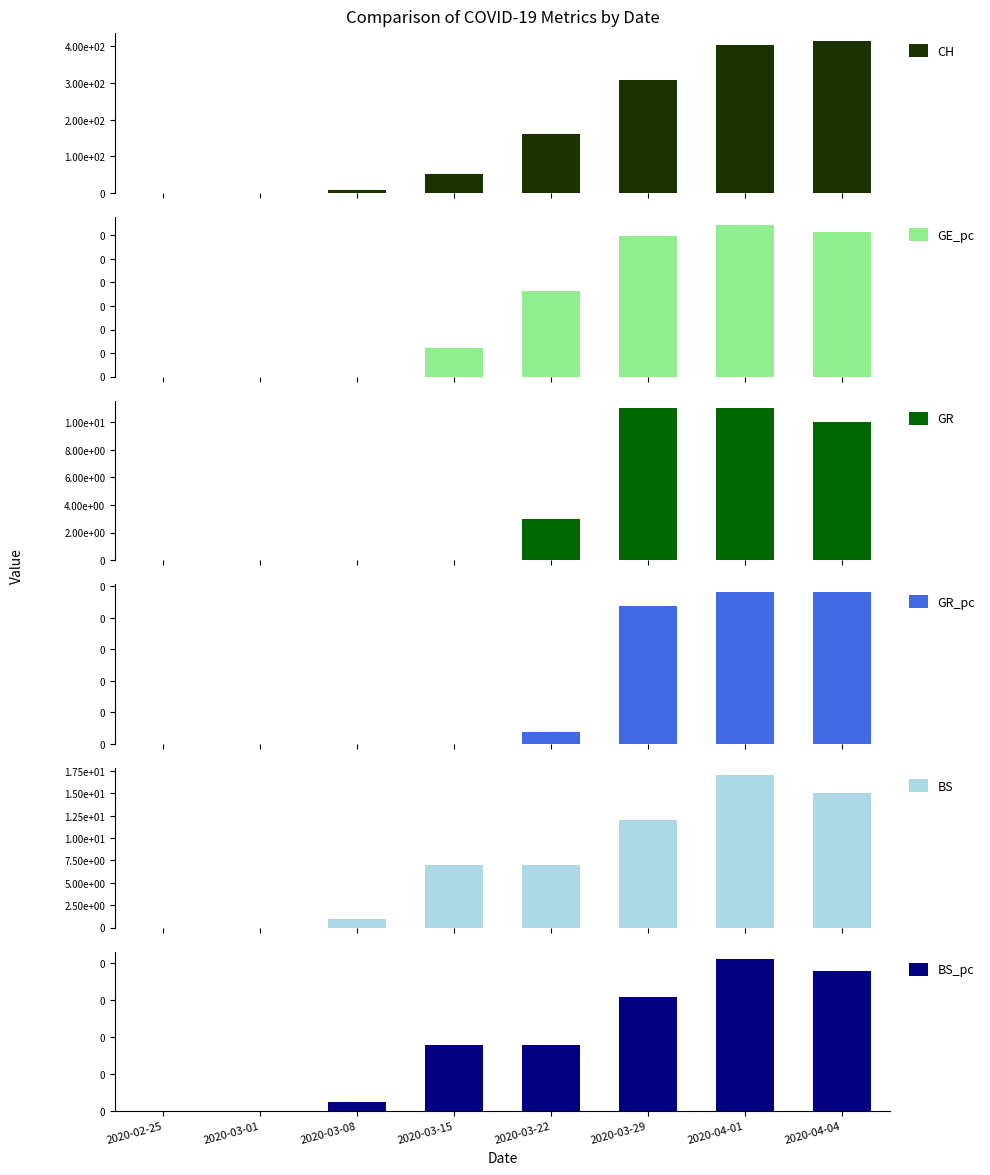

Between 2020-03-01 and 2020-03-22, which series saw the biggest shift?

CH